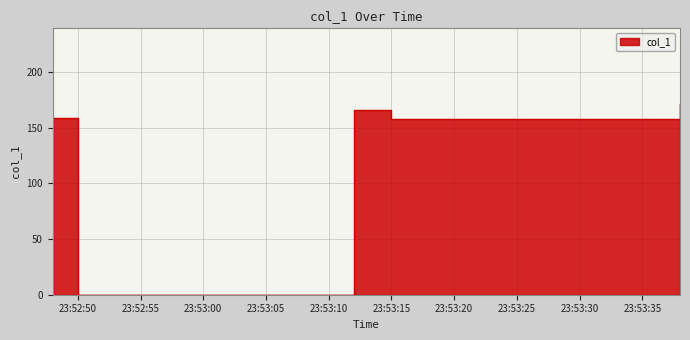

True or false: the data shows 267.3 at 2019-06-16 23:52:48.

False